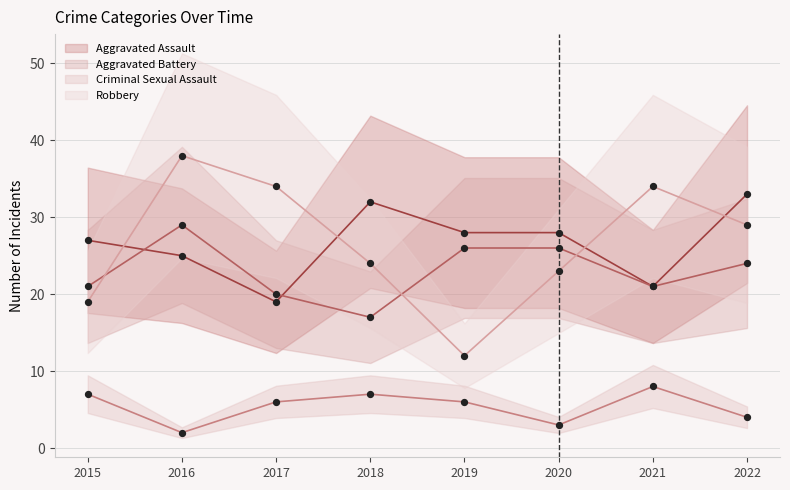

What is the total value across all series at 2022?

90